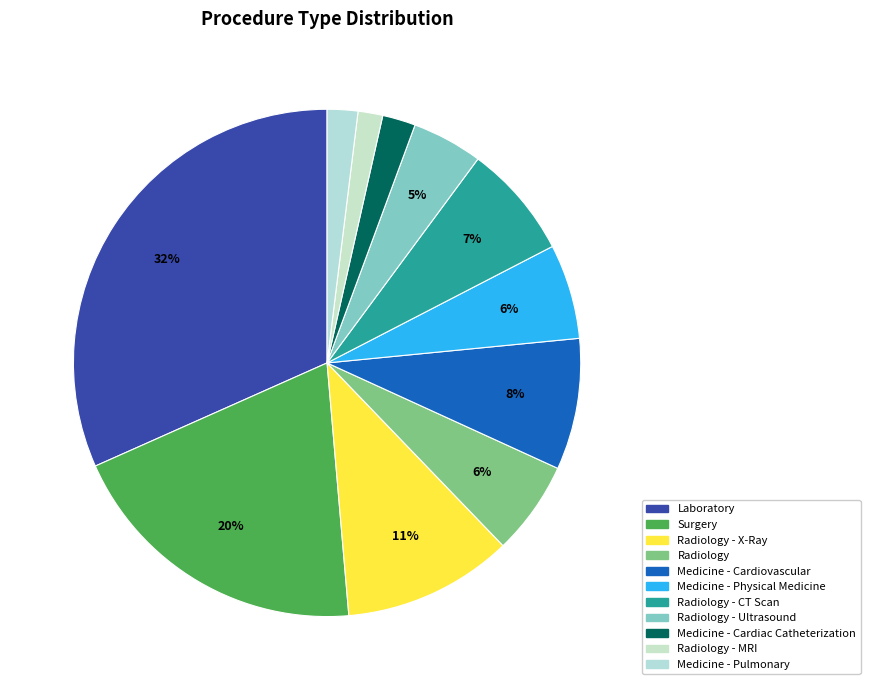

To the nearest percent, what is the difference between the largest and smallest slice percentages?

30%